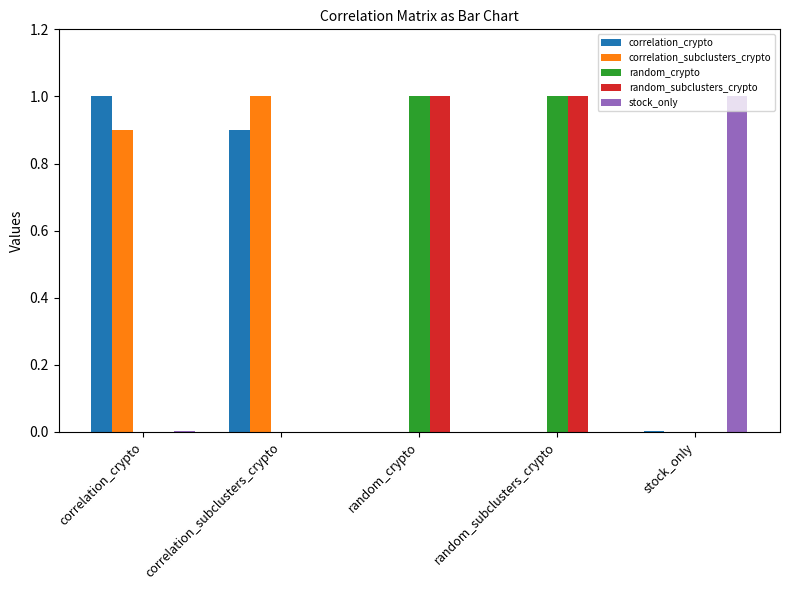

How many data points does each series have?

5